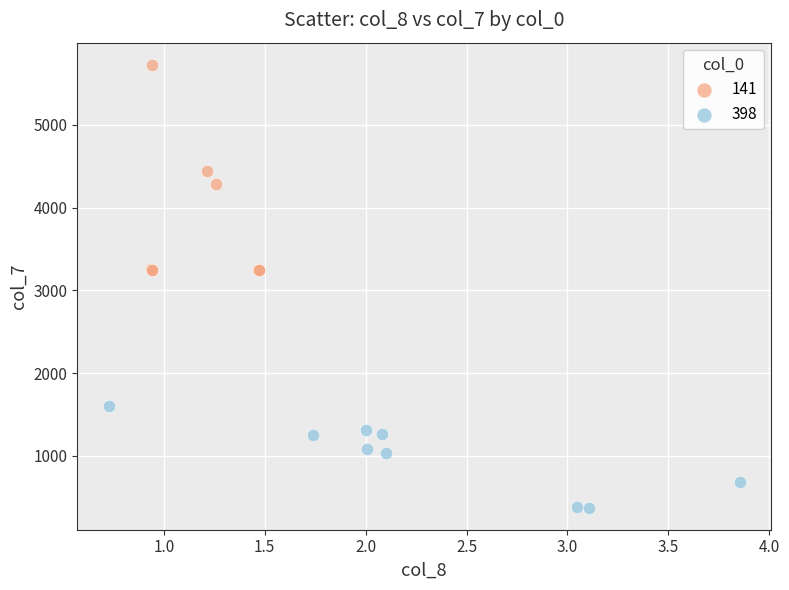

Which series has the largest Y range (max minus min)?

141